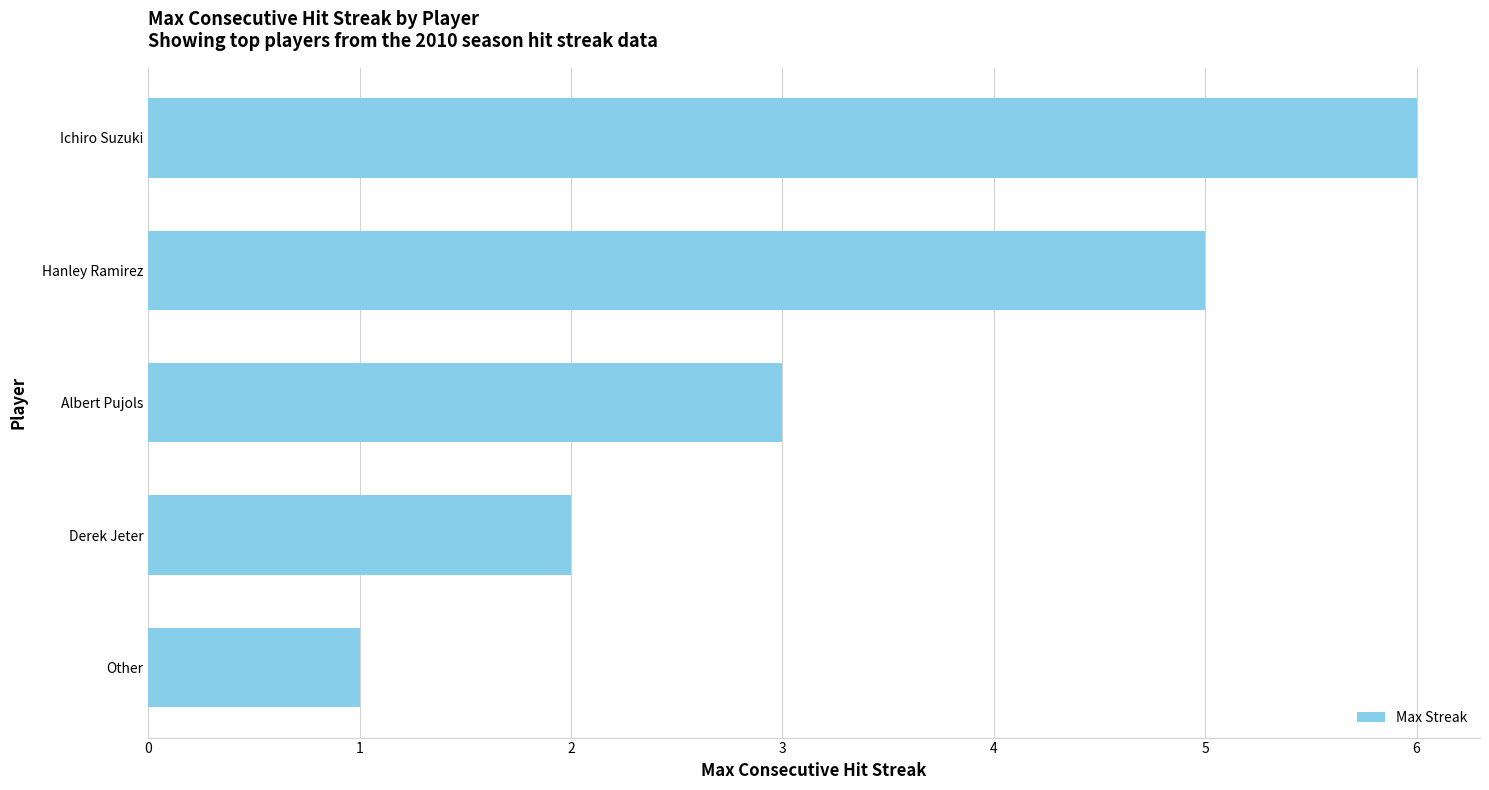

What is the maximum value shown in the chart?

6